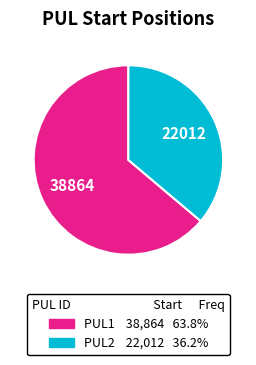

What is the ratio of the value at PUL2 to the value at PUL1?

0.6